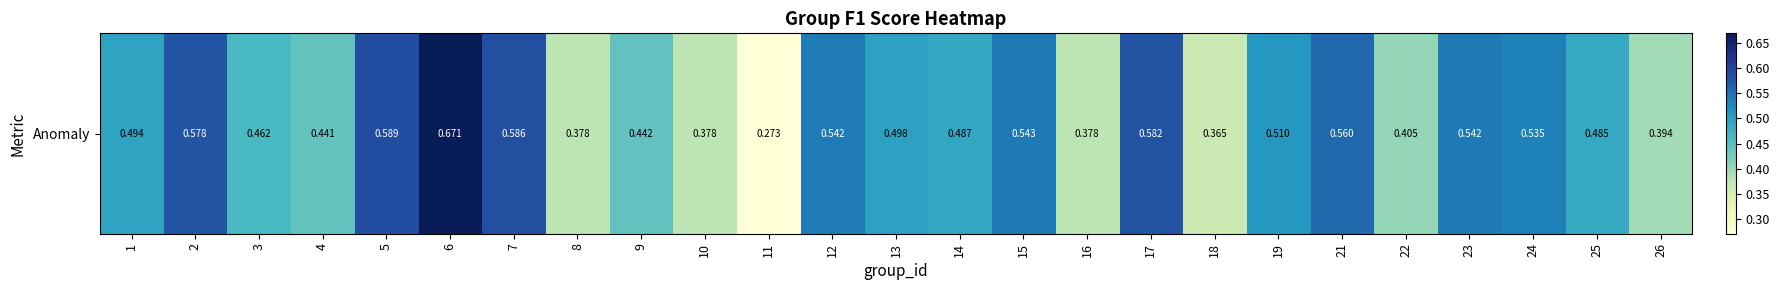

Is it true that the value at 4 is 0.4?

True